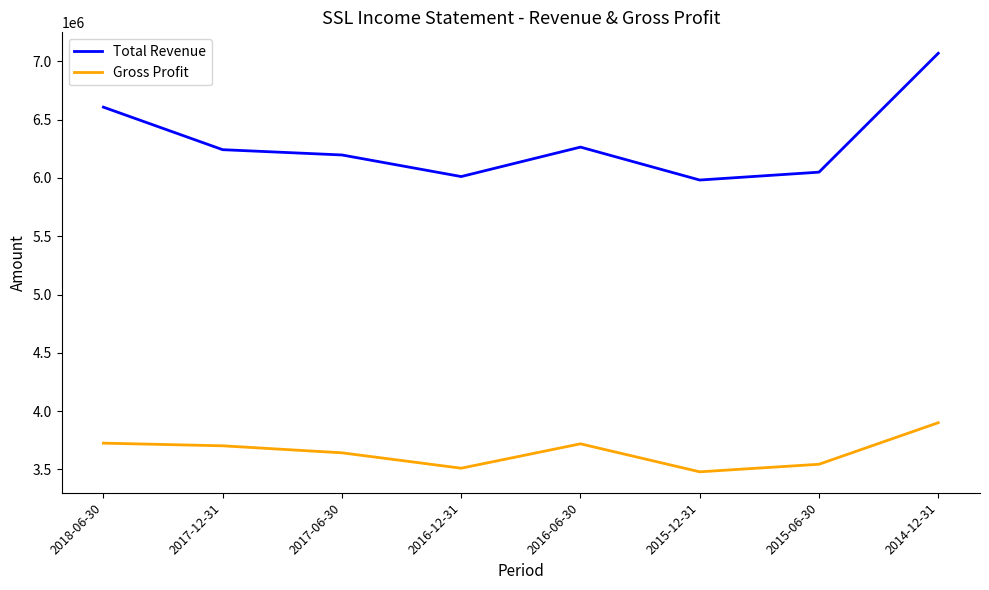

How many distinct data groups are displayed?

2